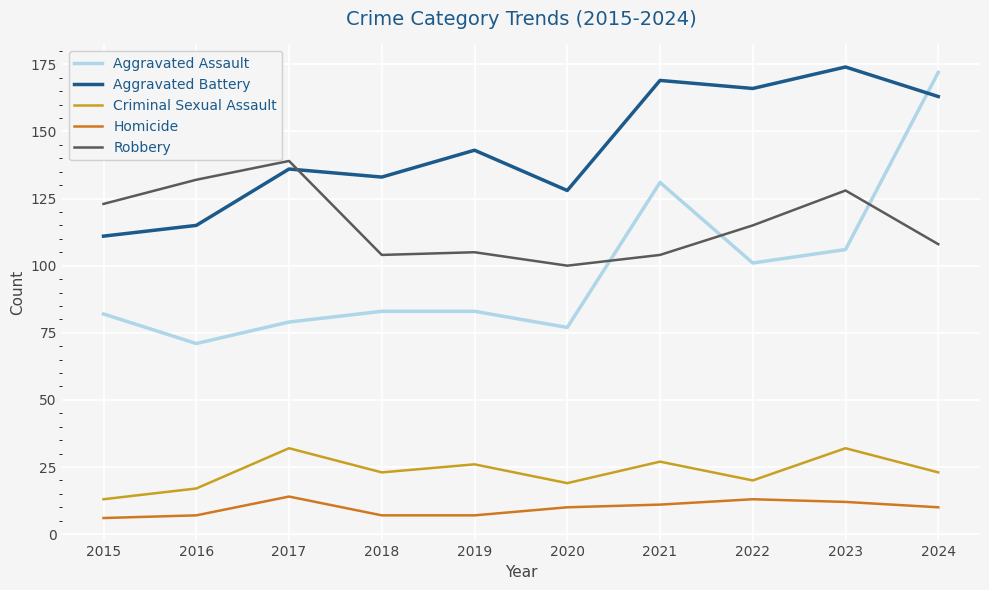

What is the sum of the Aggravated Battery values at 2023 and 2021?

343